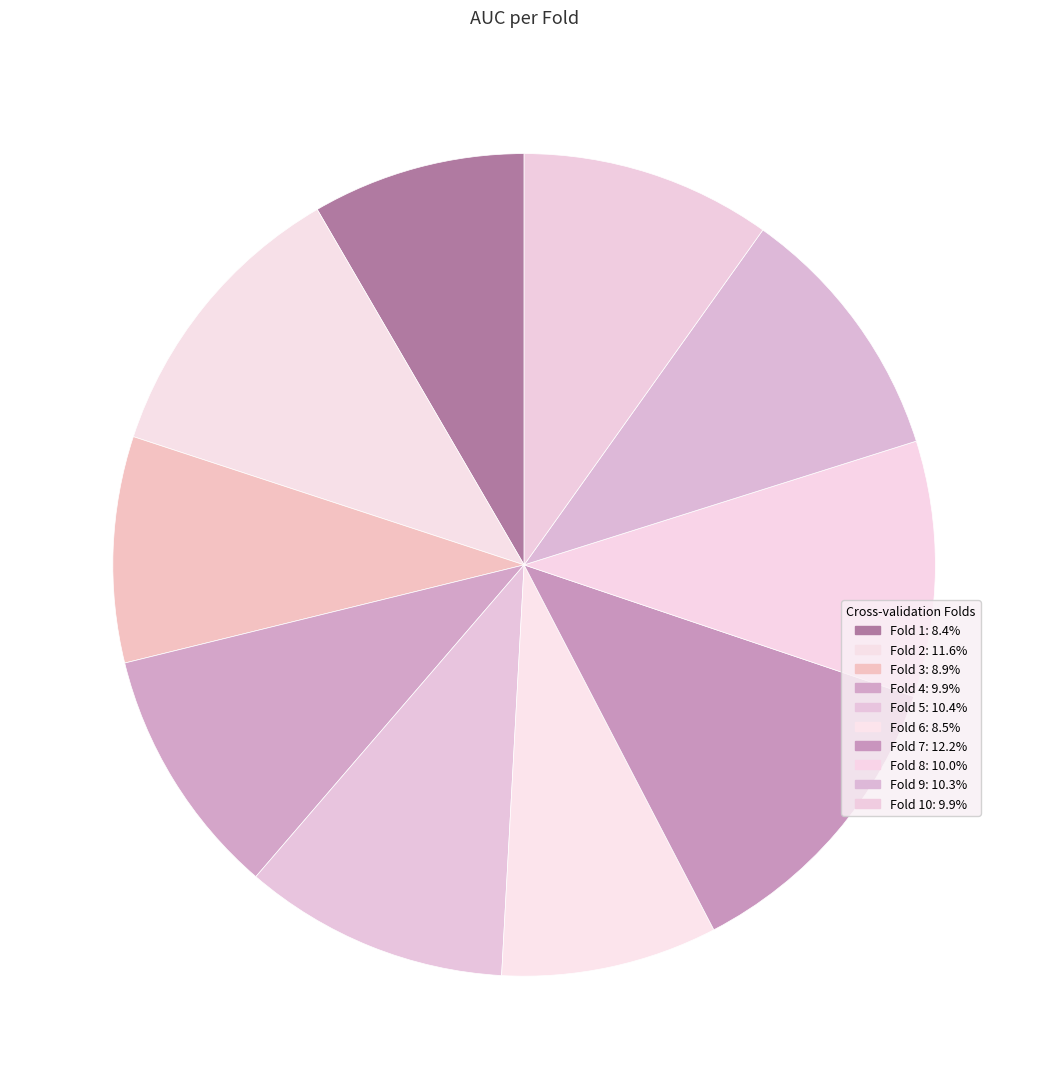

Count the number of slices in the pie.

10